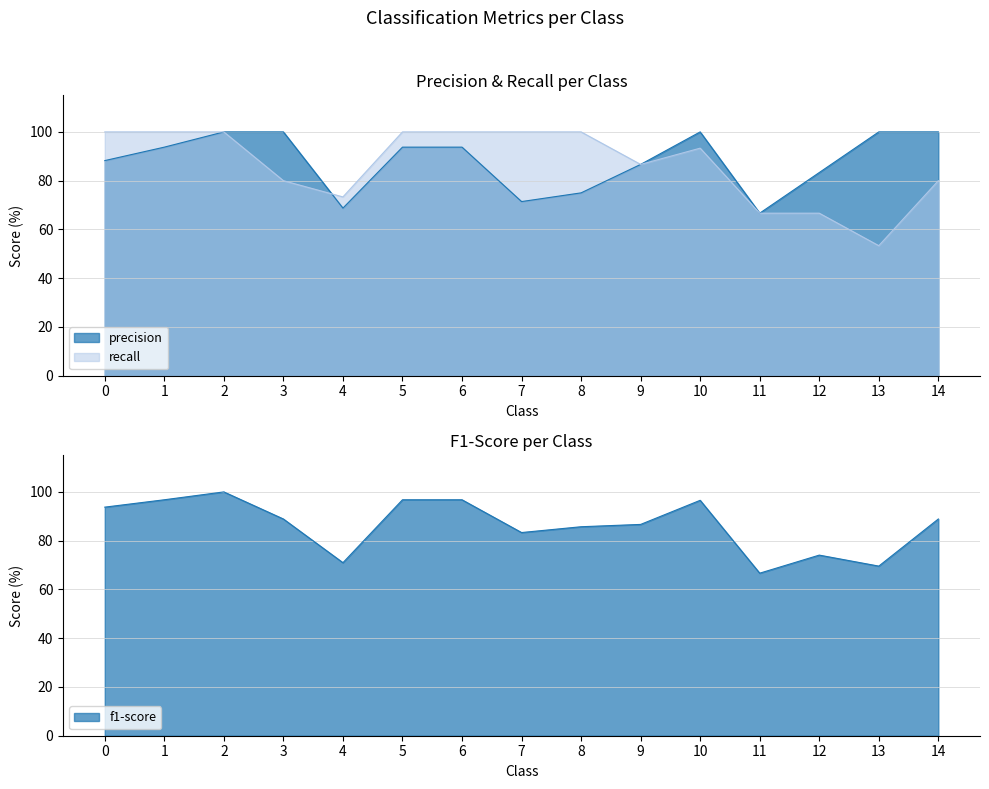

The f1-score series shows 34.0 at 2. True or false?

False